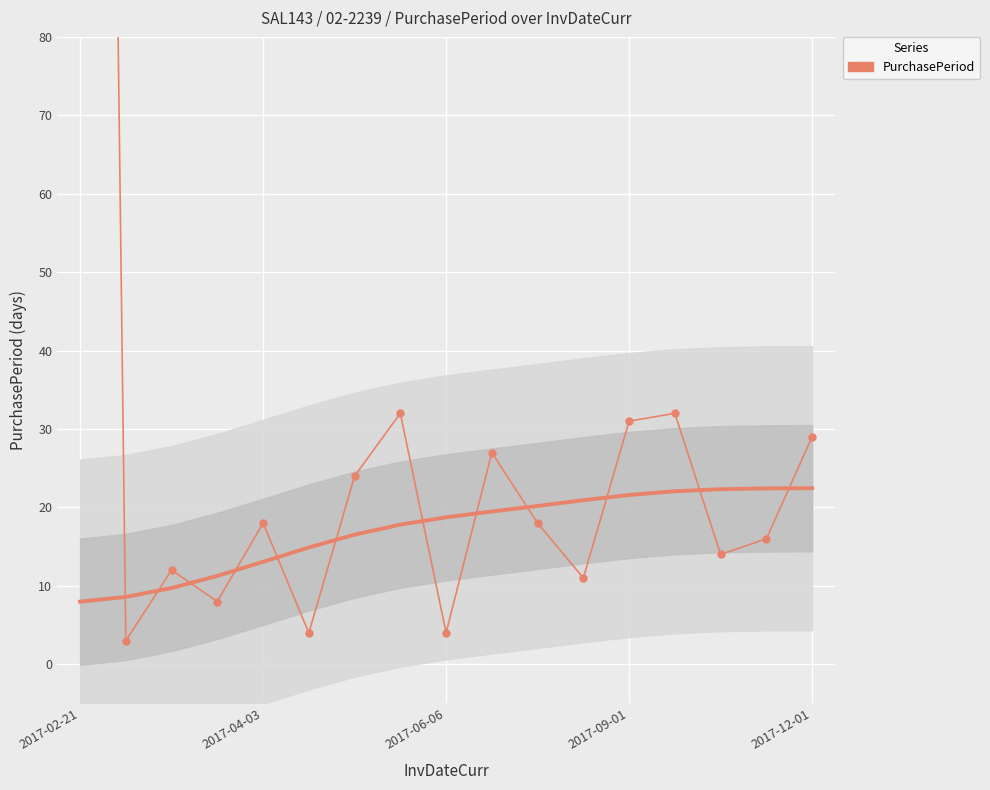

True or false: the data shows 12 at 2017-09-01.

False